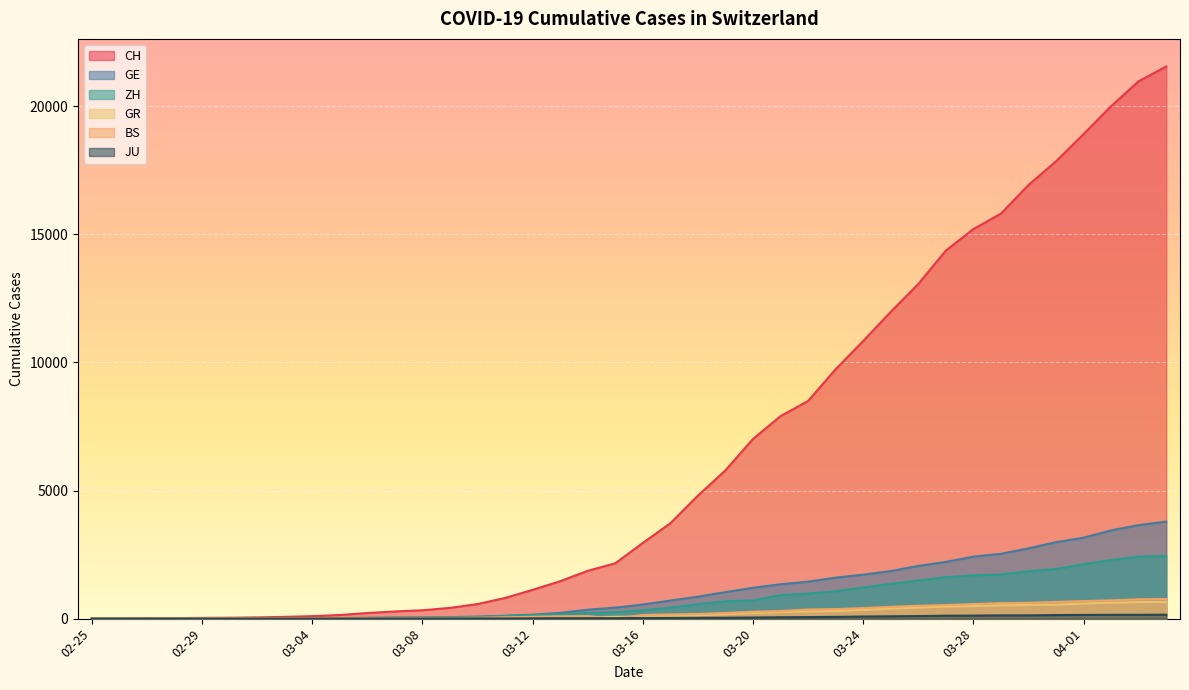

What is the label of the 24th point from the left?

2020-03-19